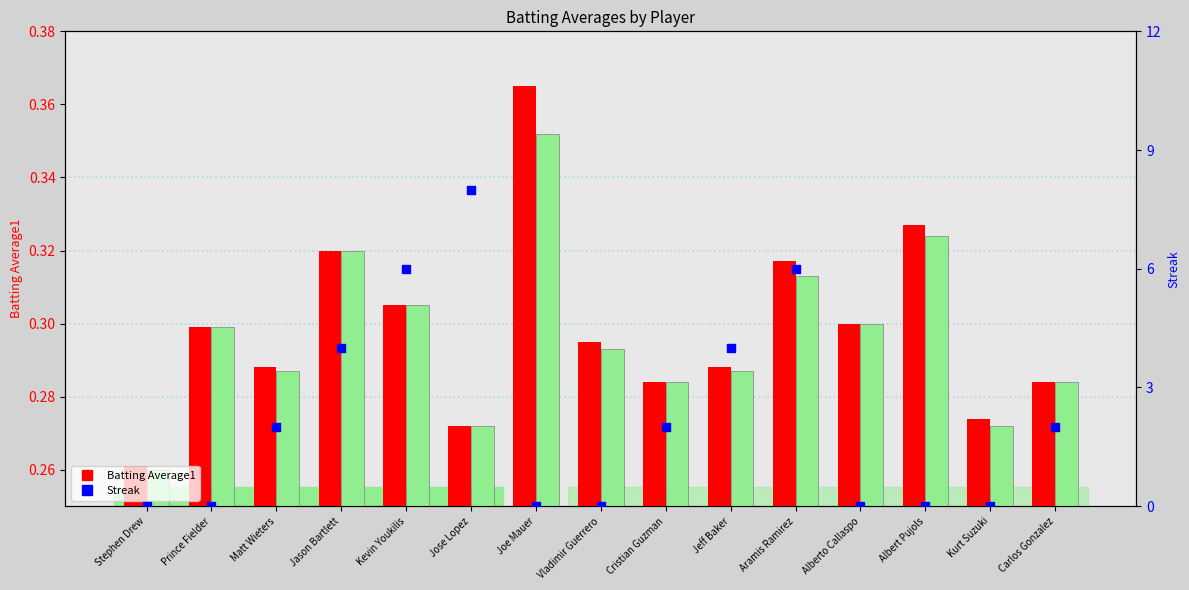

Which series reaches the maximum Y coordinate?

Streak